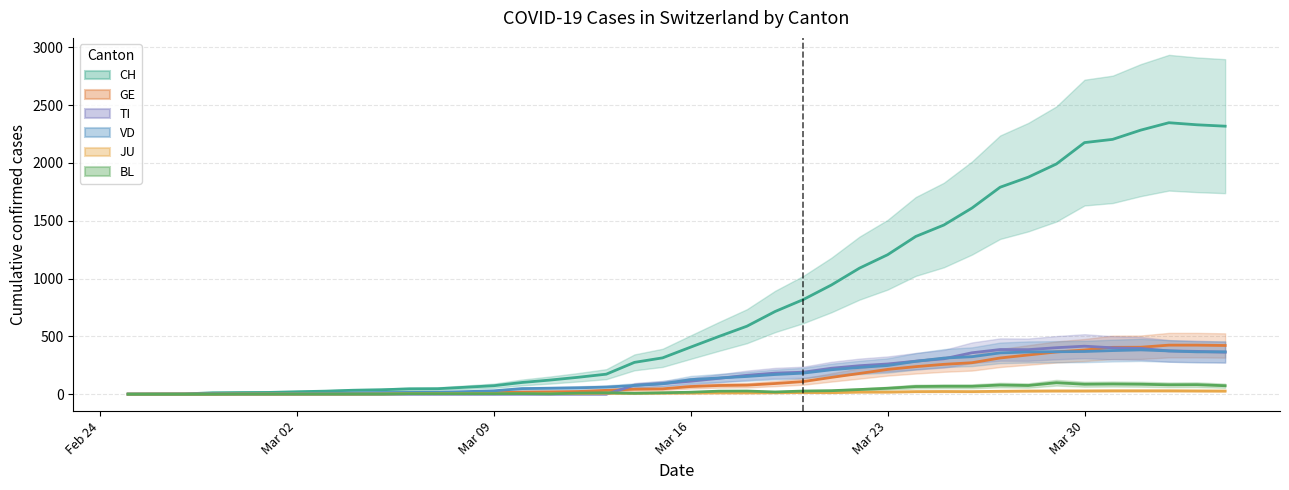

What is the maximum value shown in the chart?

2348